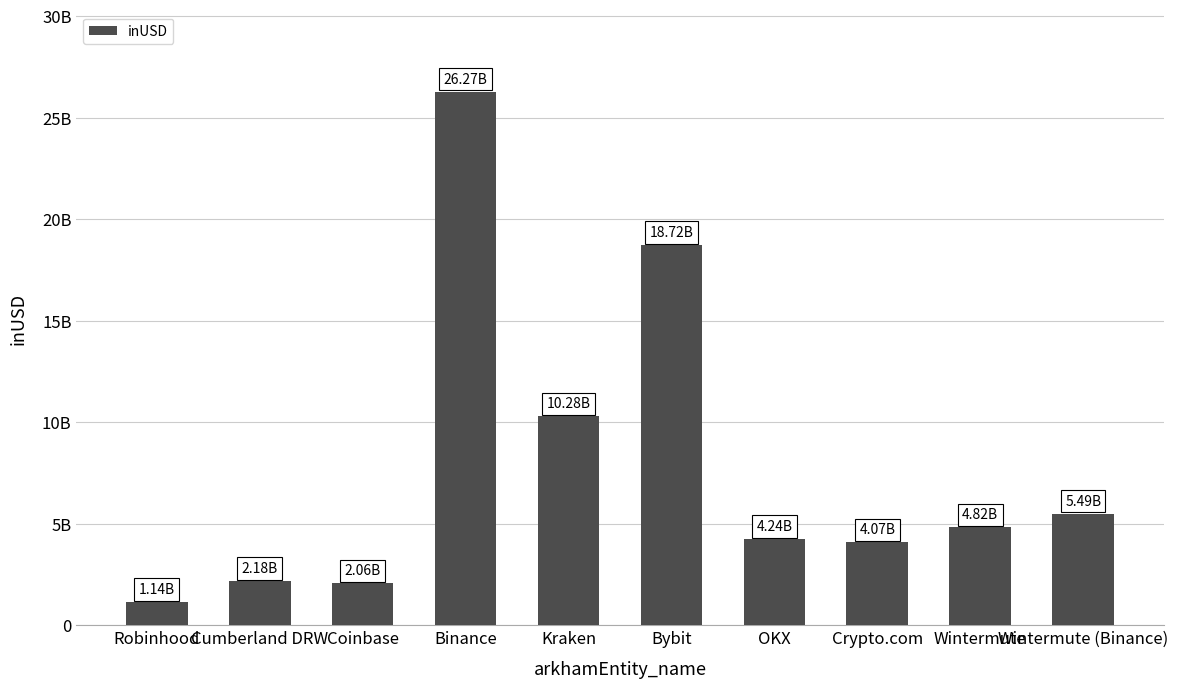

How many bars are there in total?

10